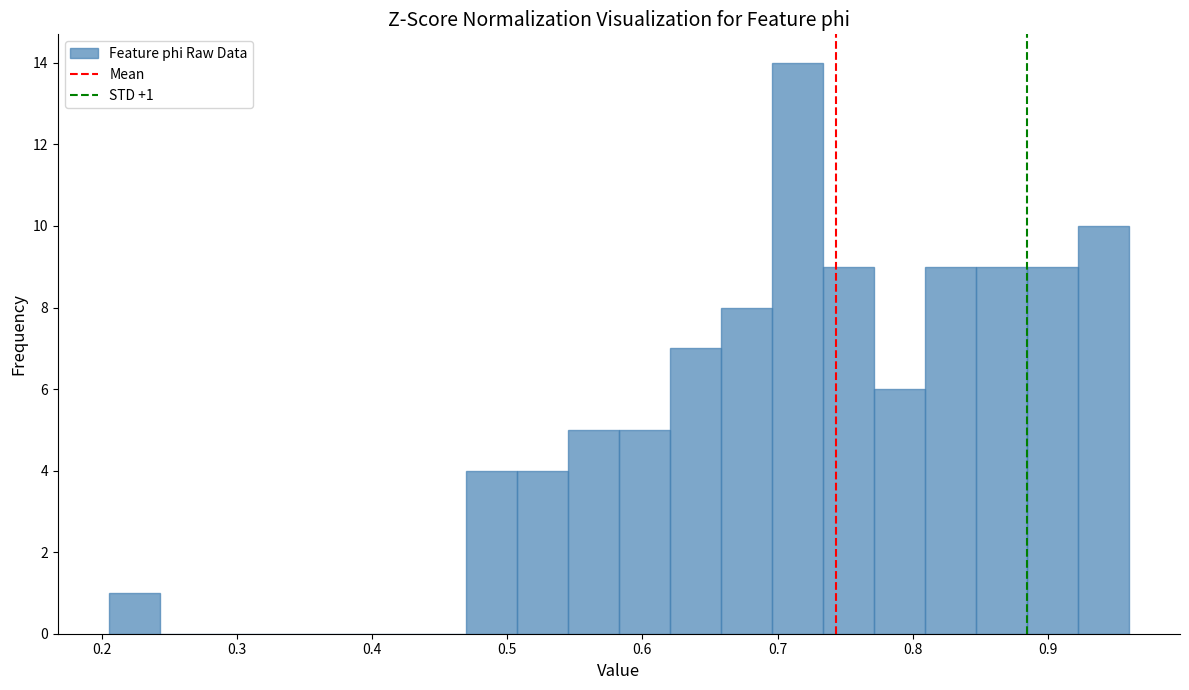

Around what value on the x-axis is the tallest bar? Give the approximate position of its centre, as read against the axis.

0.71